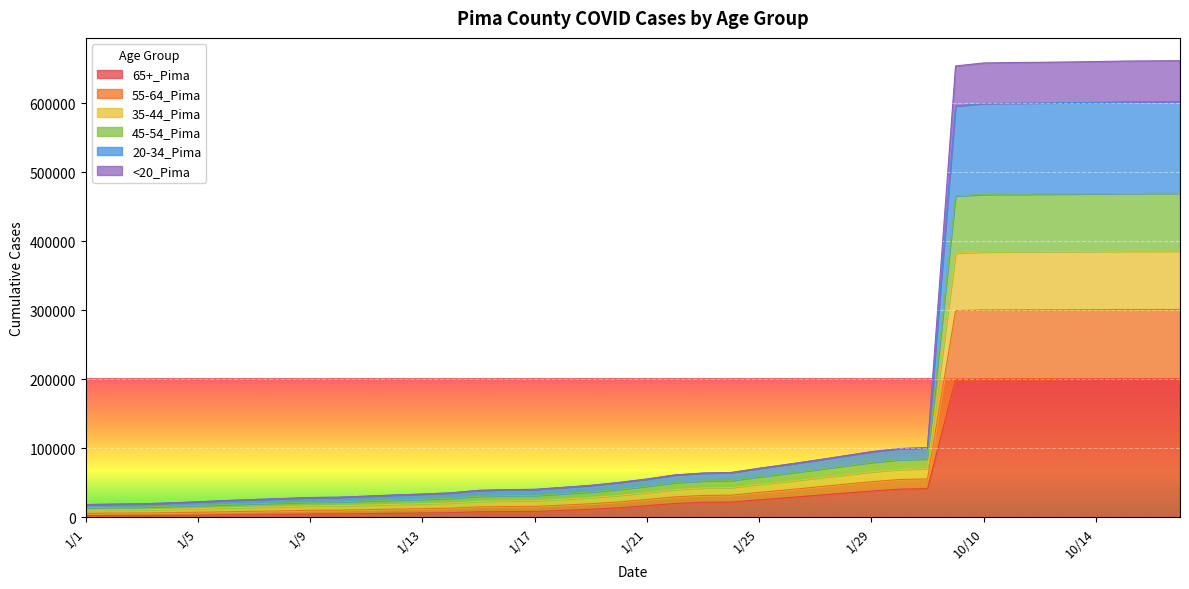

How many data points does each series have?

40